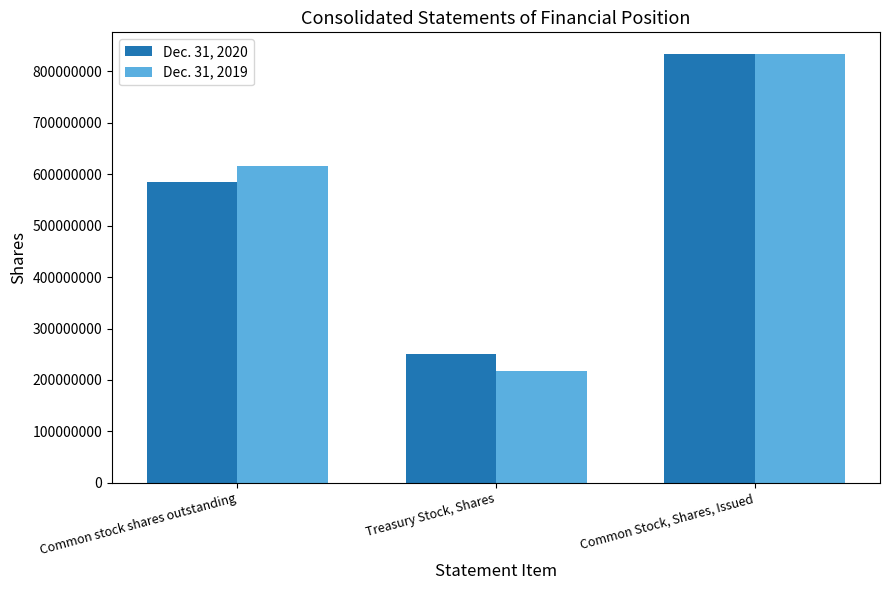

Which series has the widest spread of values?

Dec. 31, 2019